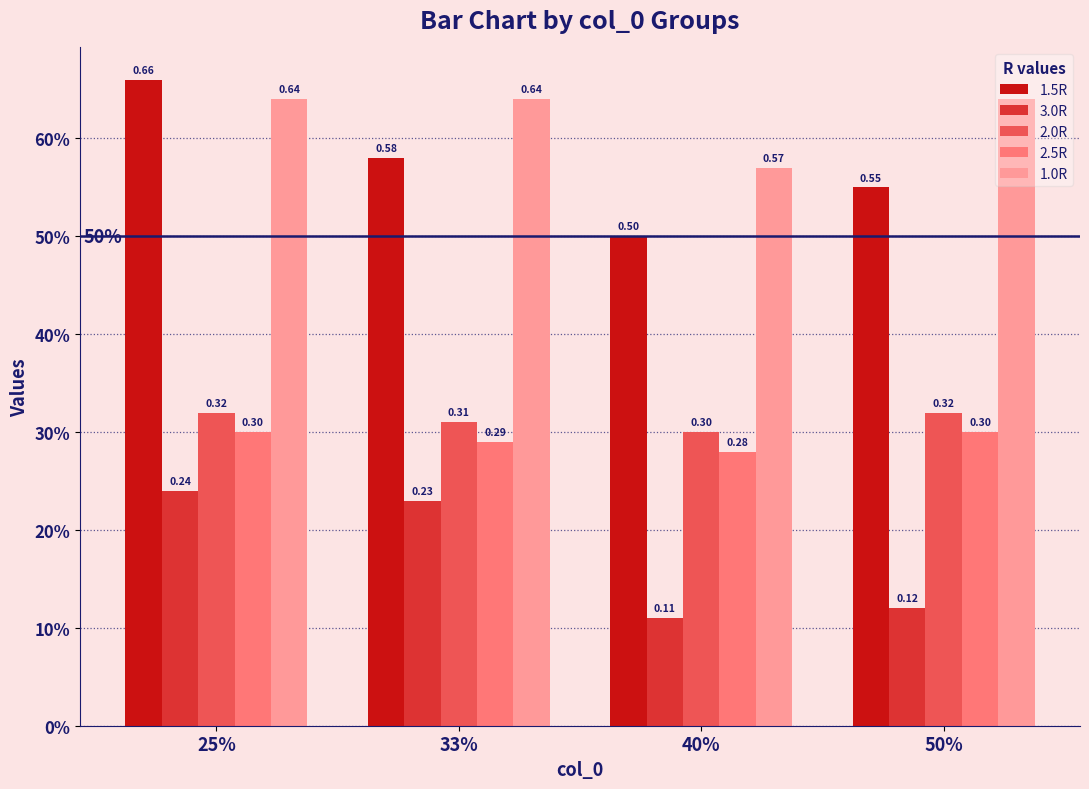

What is the sum of all 1.5R values?

2.3